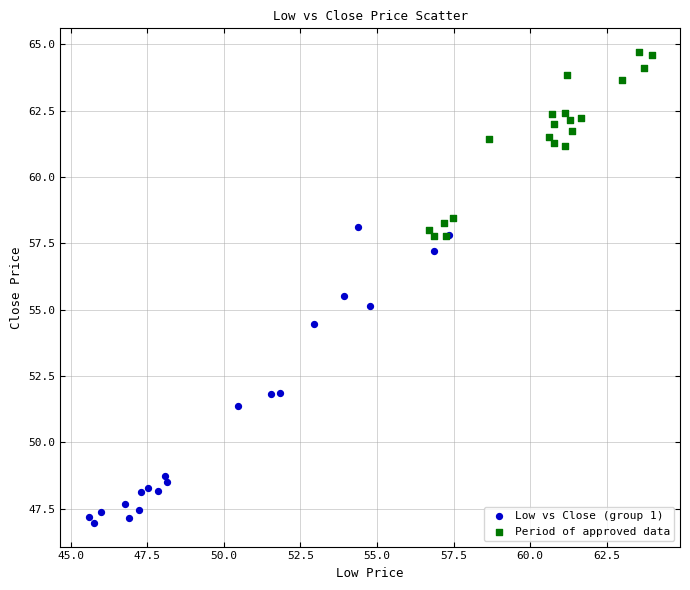

Which series contains the highest Y value?

Period of approved data